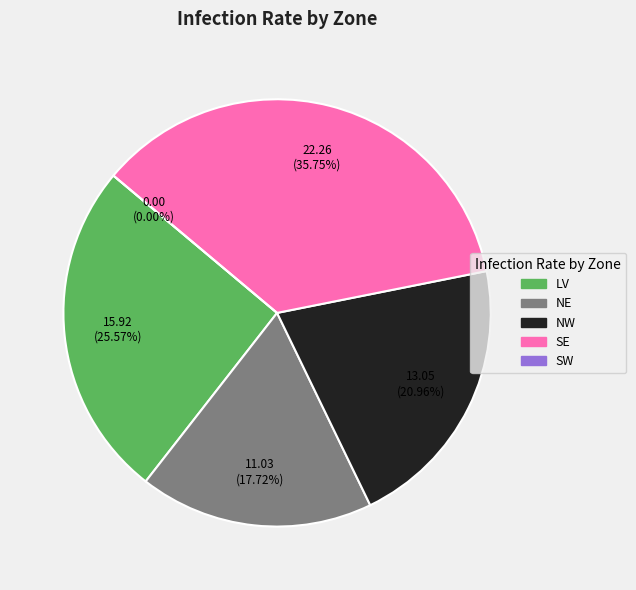

Does LV represent more than half of the total?

No